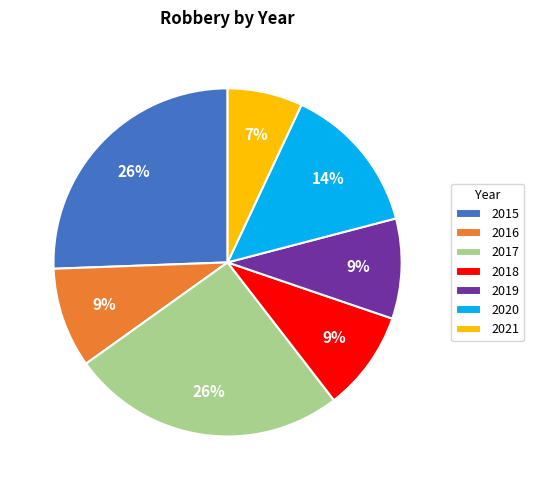

Do 2020 and 2016 together represent more than half of the pie?

No